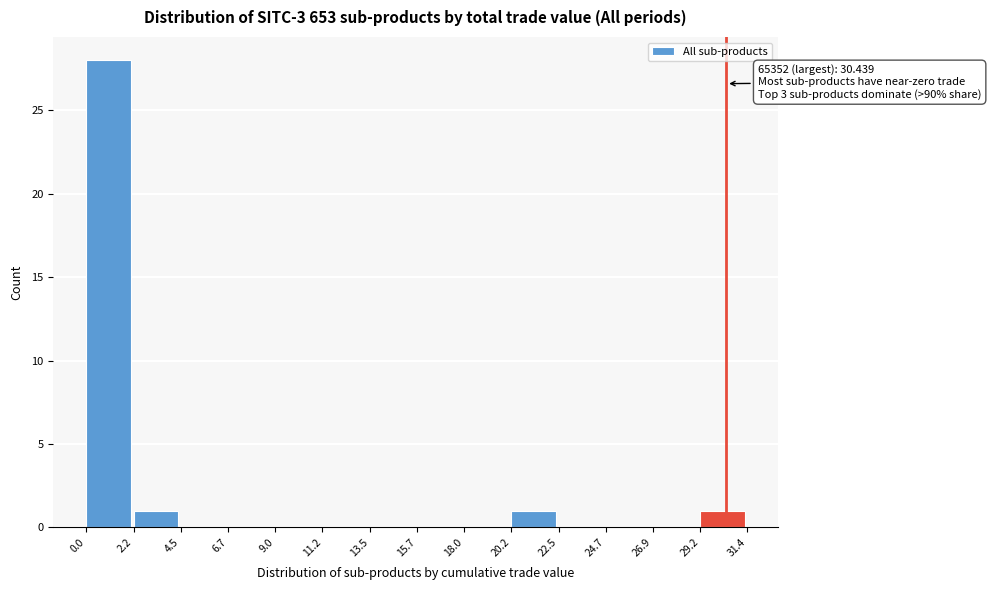

Over which range of the x-axis is the bar tallest?

0.0 to 2.2